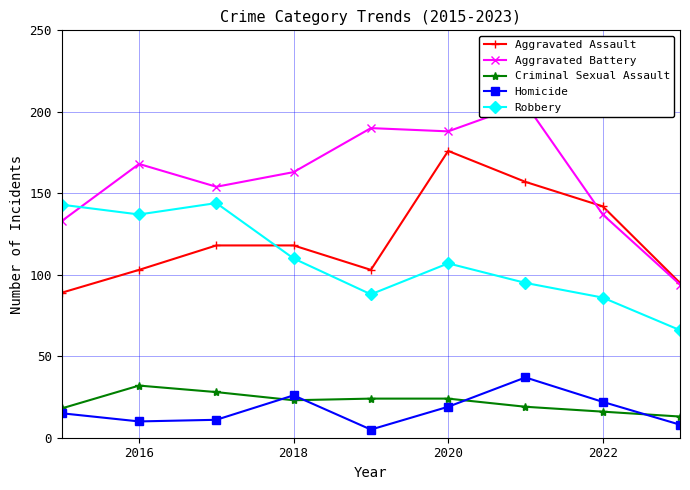

What are all the series names shown in the legend?

Aggravated Assault, Aggravated Battery, Criminal Sexual Assault, Homicide, Robbery